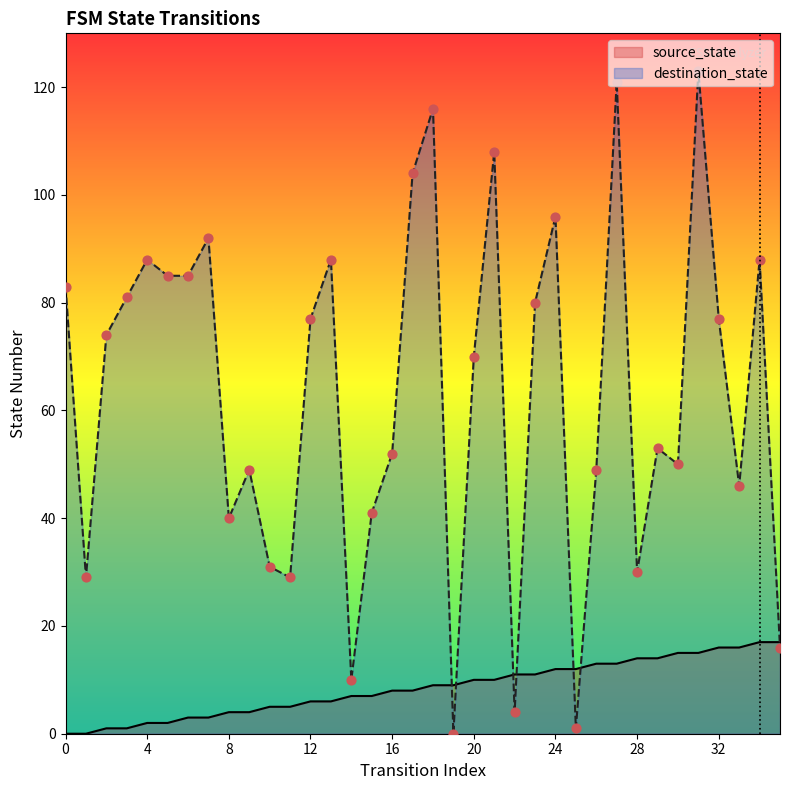

At which category is the sum across all series the highest?

31